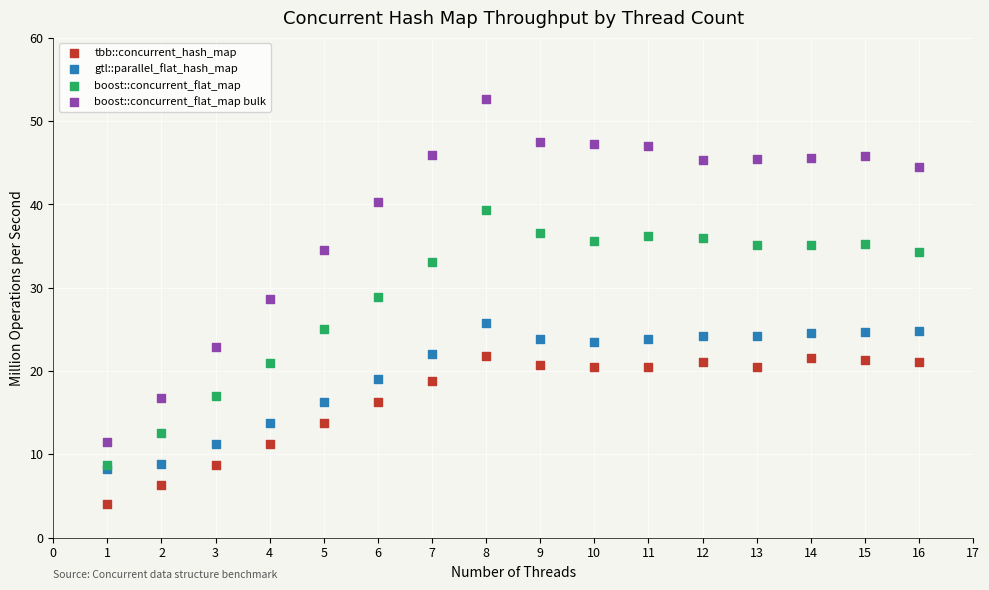

In the boost::concurrent_flat_map bulk series, what Y value is closest to 32?

34.6